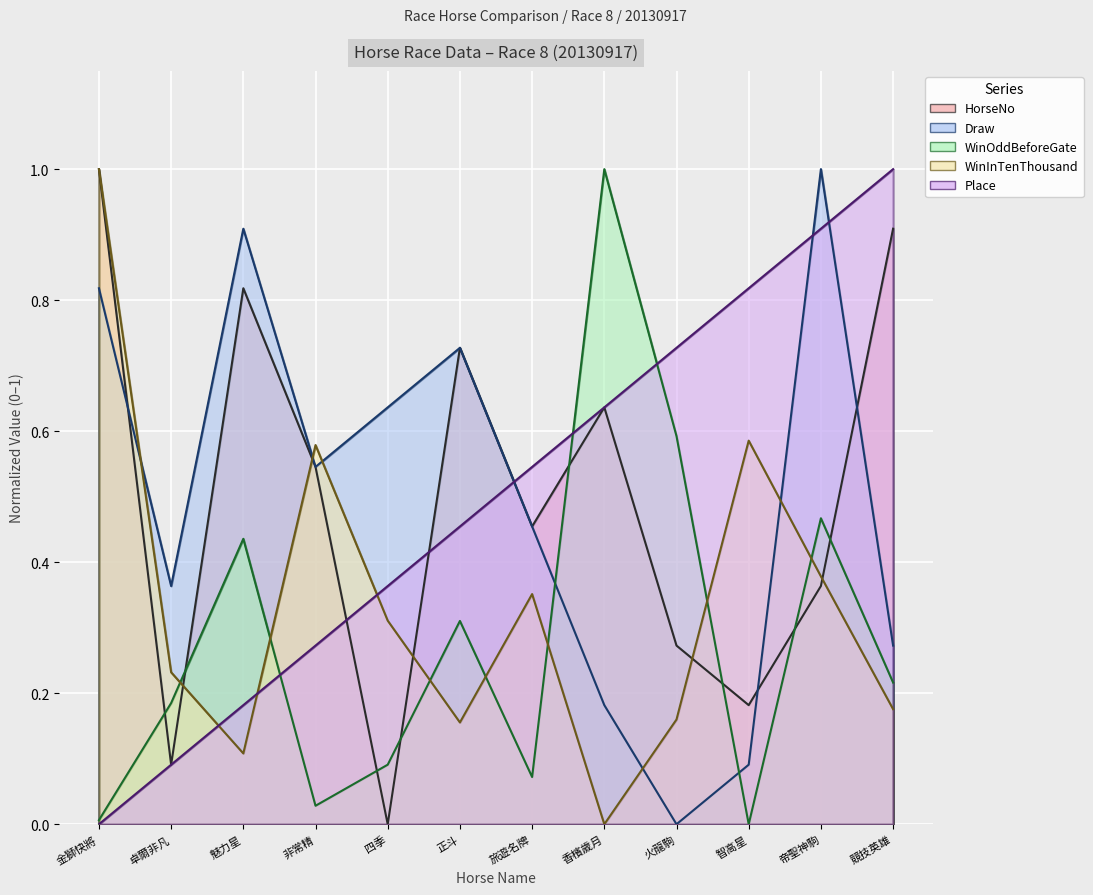

Is it true that Draw equals 0.3 at 香檳歲月?

False